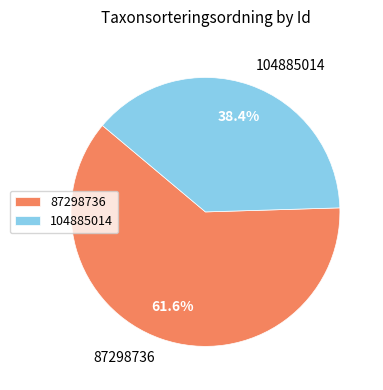

Count the number of slices in the pie.

2